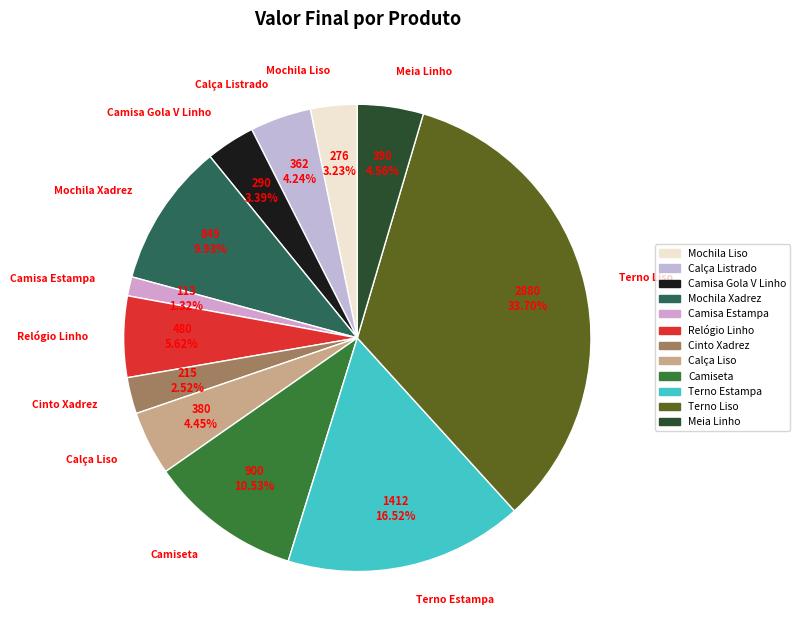

How many slices are in this pie chart?

12